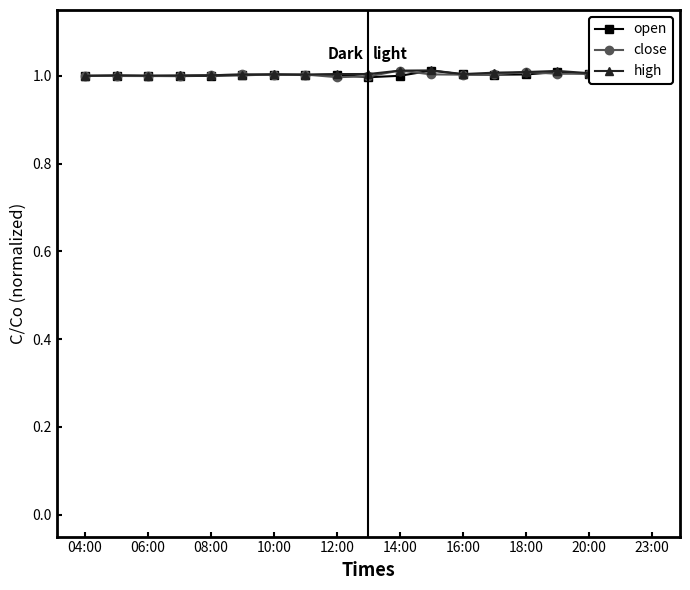

Which series has the largest total across all categories?

high